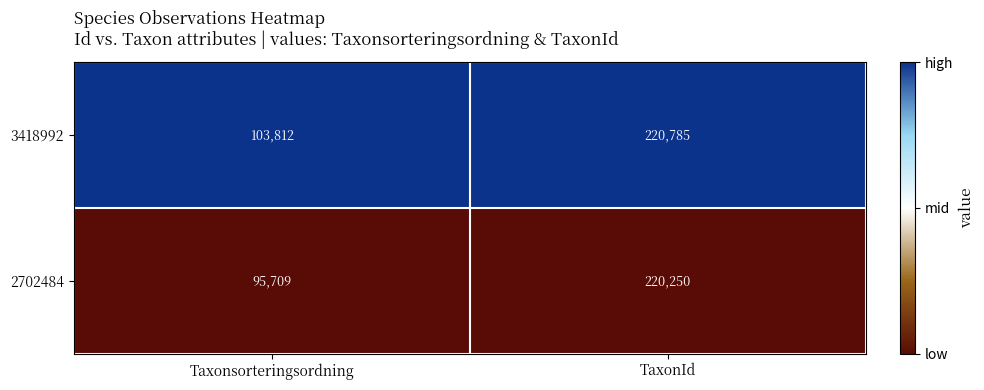

Which series has the widest spread of values?

2702484